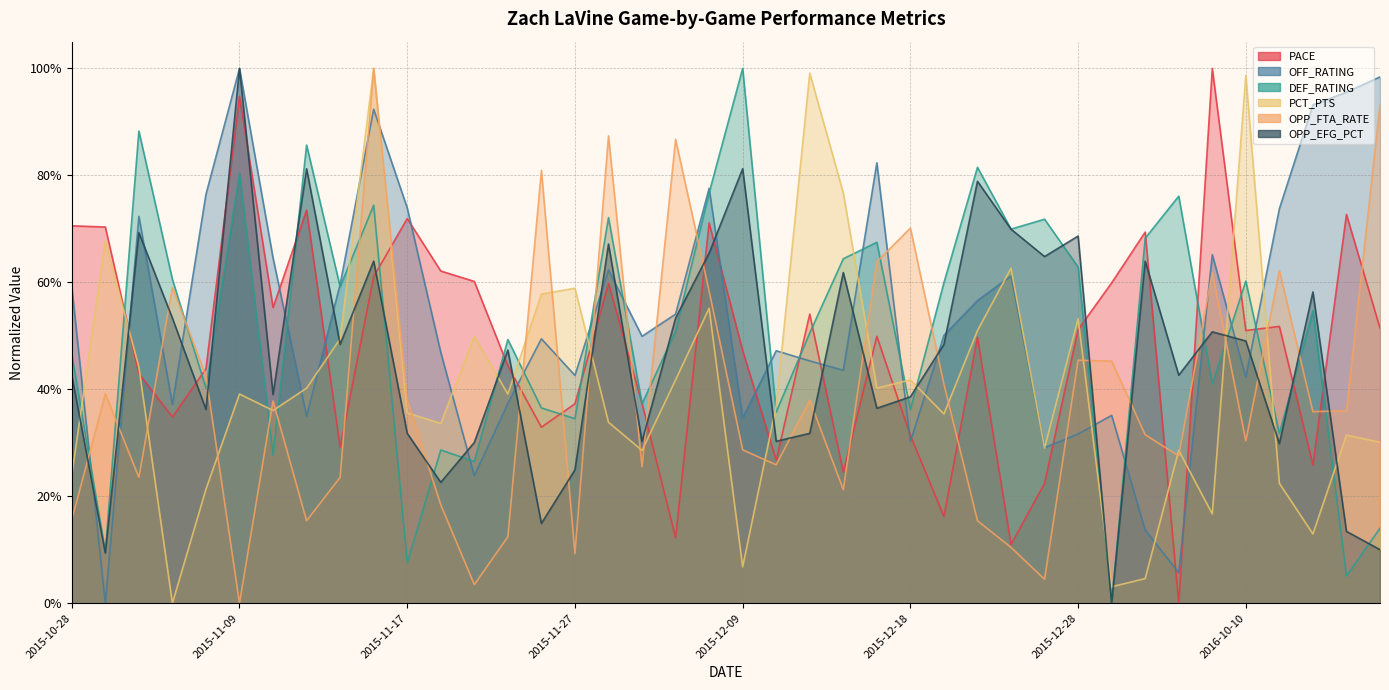

What is the value of the DEF_RATING point at the 10th from the left?

0.7